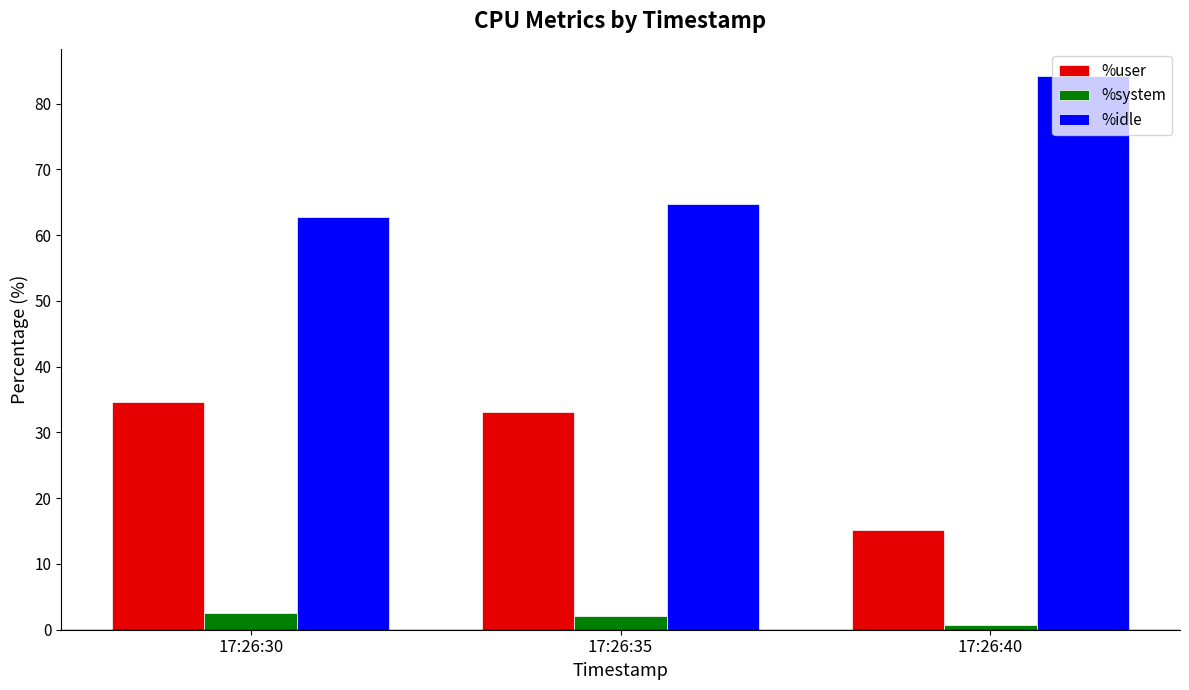

Reading left to right, extract all data points from this chart.

%user: 17:26:30=34.7	17:26:35=33.1	17:26:40=15.1
%system: 17:26:30=2.5	17:26:35=2.1	17:26:40=0.7
%idle: 17:26:30=62.8	17:26:35=64.8	17:26:40=84.1